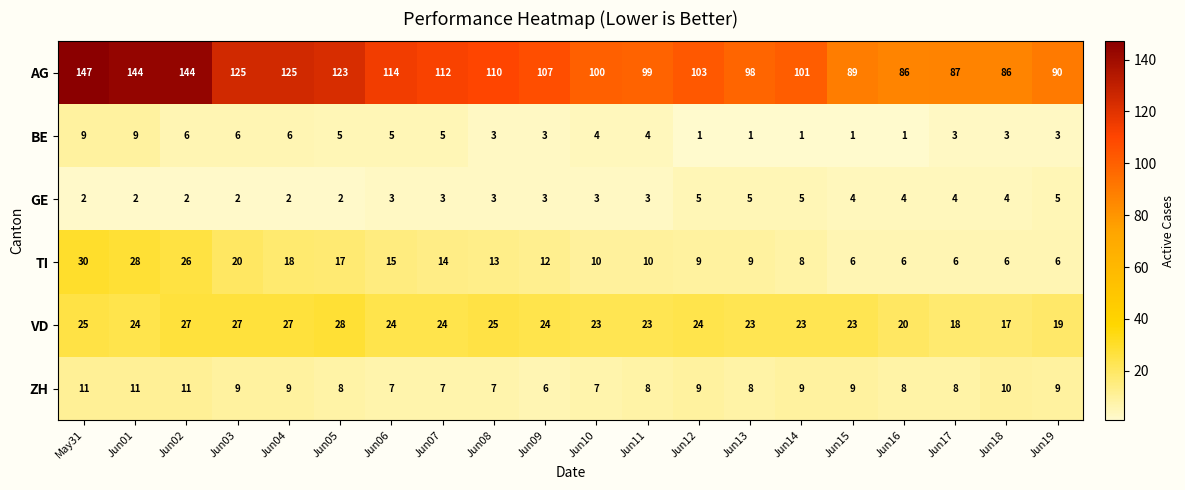

At how many categories does at least one series exceed 21?

20